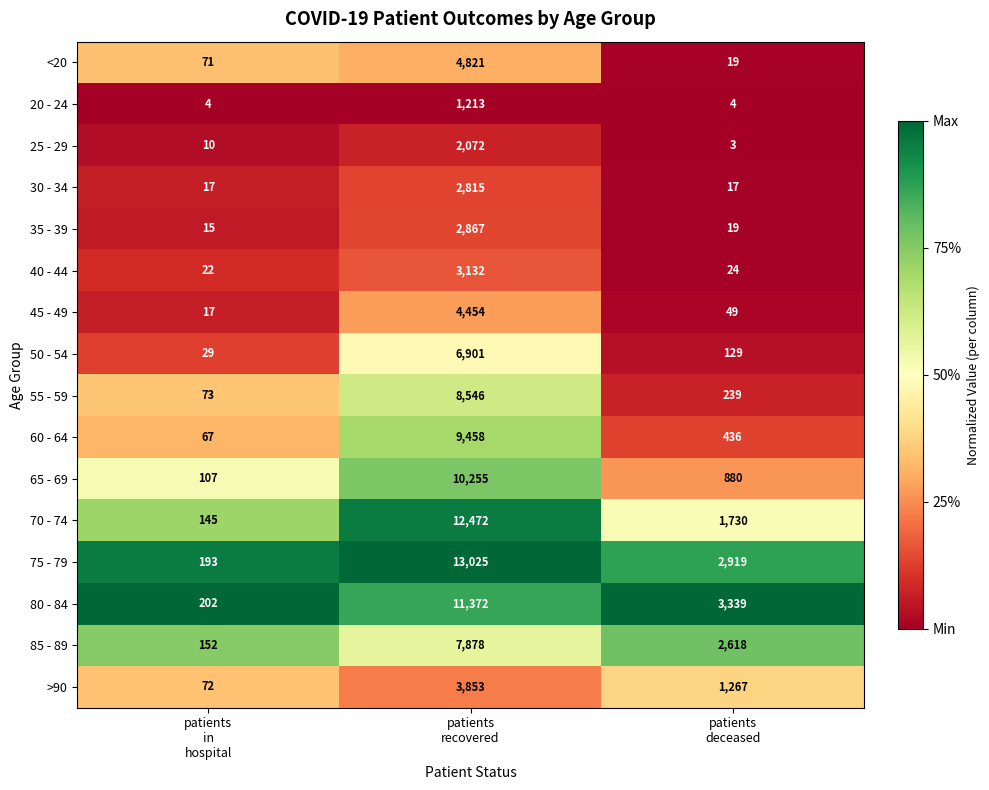

What is the highest value of the 45 - 49 series?

4454